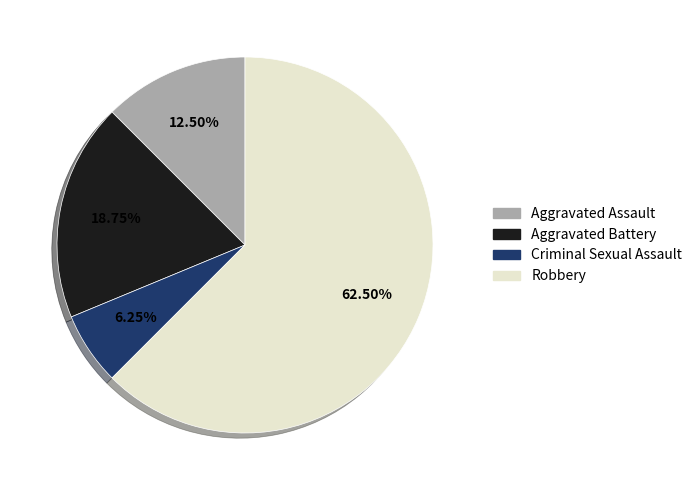

To the nearest percent, what percentage of the pie is Aggravated Battery?

19%